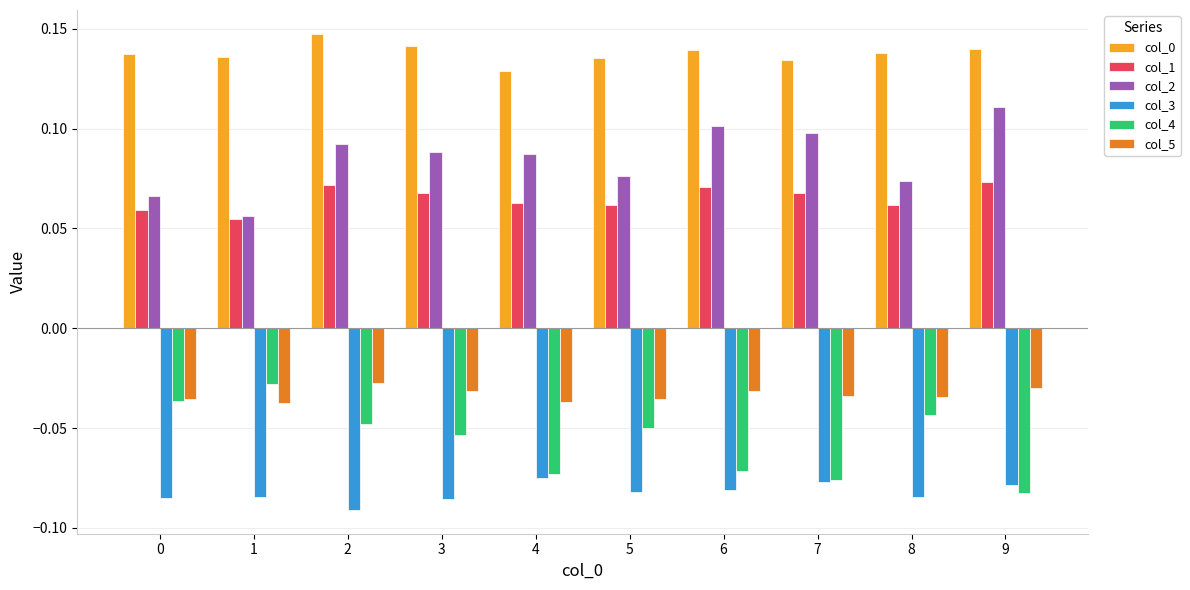

True or false: col_1 has a value of 0.1 at 3.

True